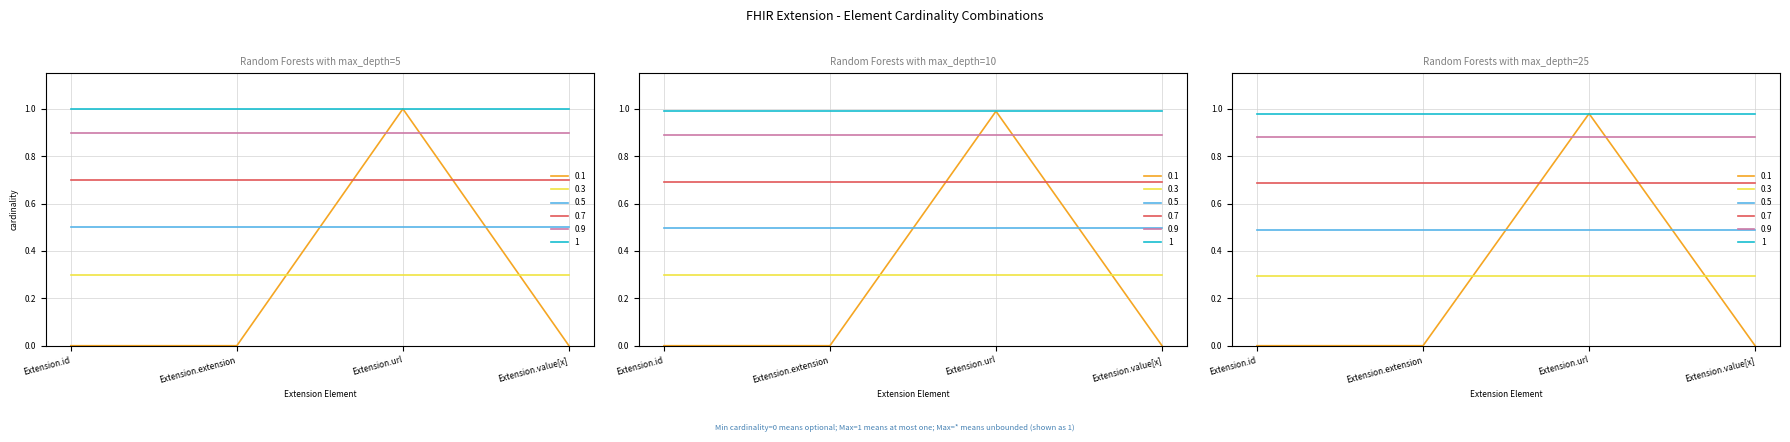

True or false: 0.3 and 0.5 cross at least once.

False